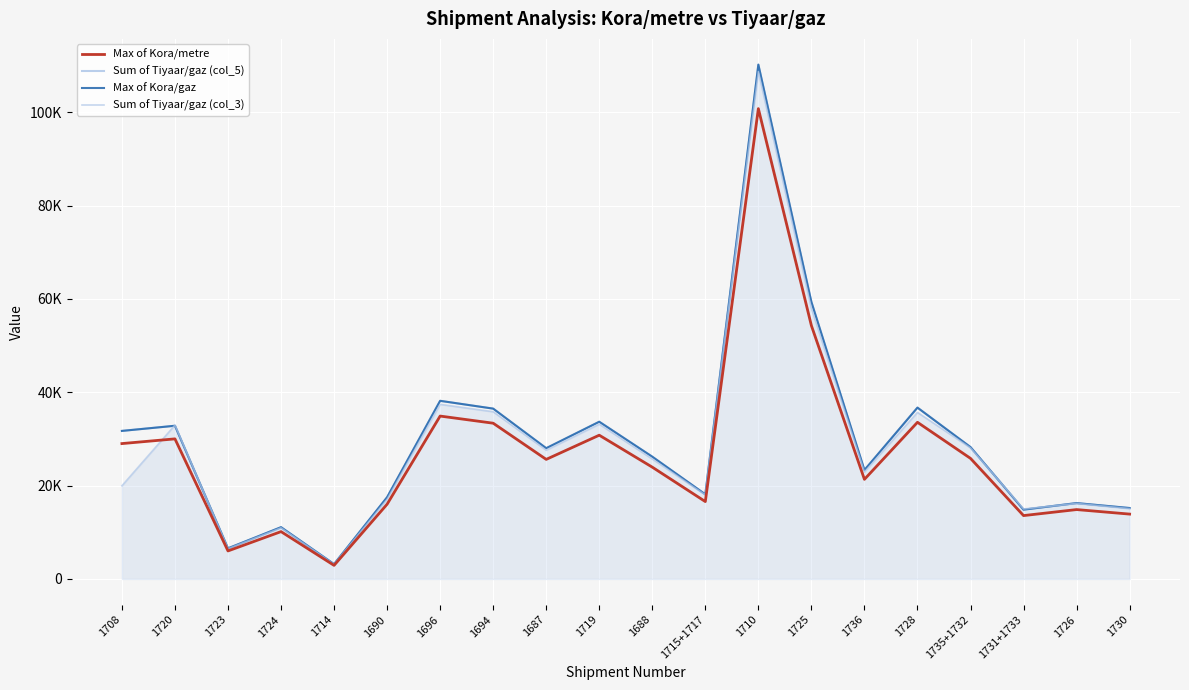

What is the total value across all series at 1730?

59364.9